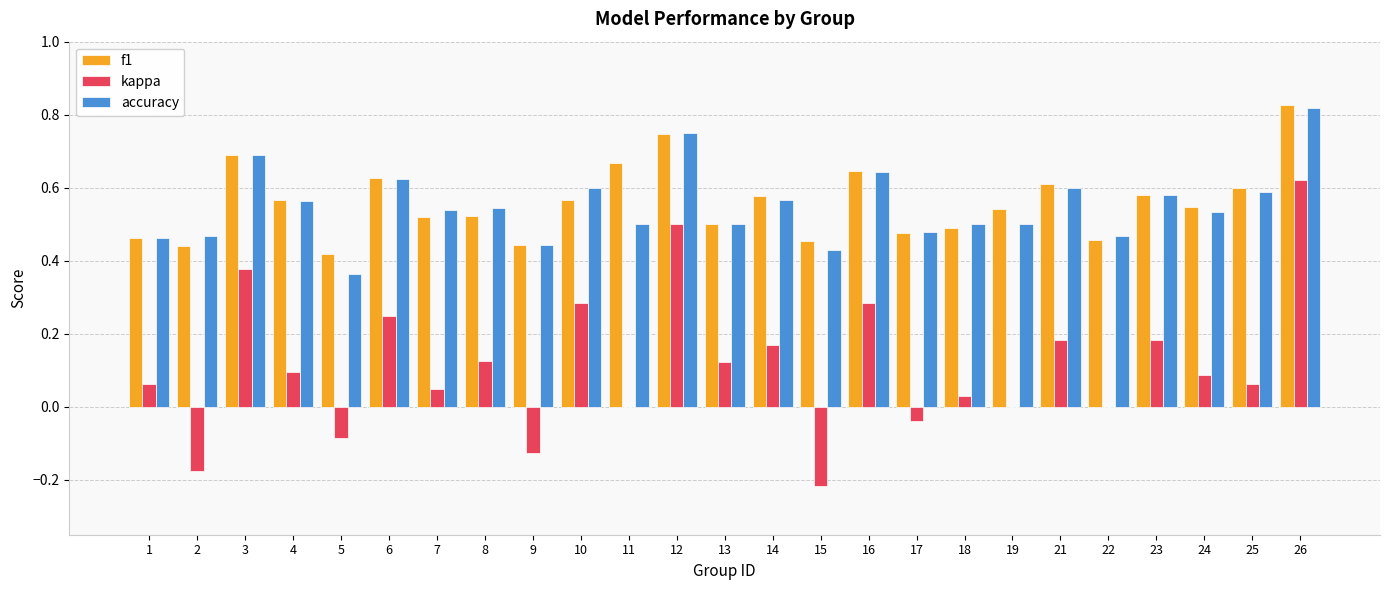

What are all the series names shown in the legend?

f1, kappa, accuracy